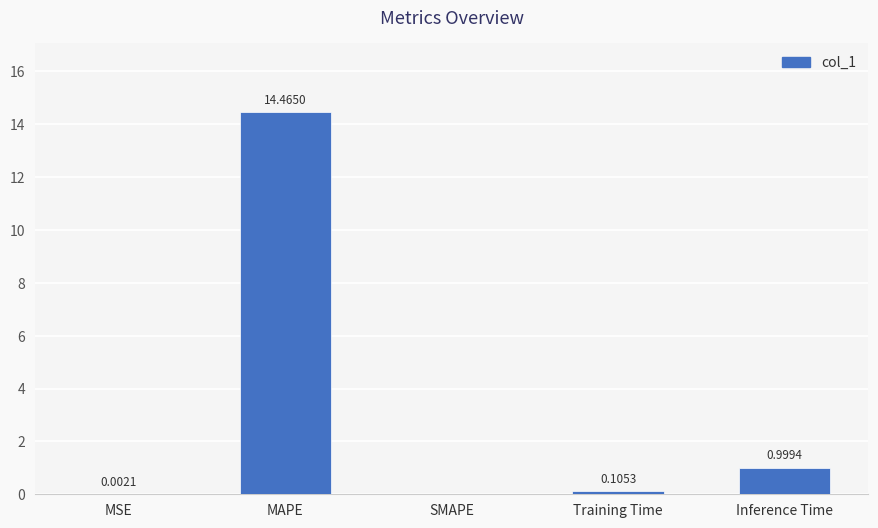

Which label corresponds to the largest value in the chart?

MAPE